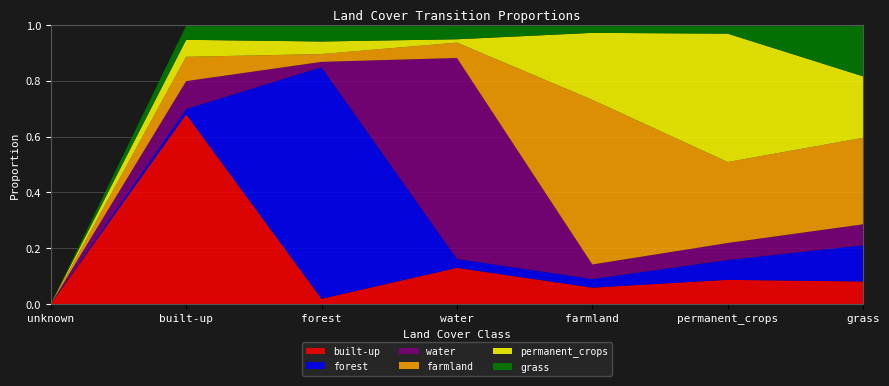

Reading right to left, extract all data points from this chart.

built-up: grass=0.1	permanent_crops=0.1	farmland=0.1	water=0.1	forest=0.0	built-up=0.7	unknown=0.0
forest: grass=0.1	permanent_crops=0.1	farmland=0.0	water=0.0	forest=0.8	built-up=0.0	unknown=0.0
water: grass=0.1	permanent_crops=0.1	farmland=0.1	water=0.7	forest=0.0	built-up=0.1	unknown=0.0
farmland: grass=0.3	permanent_crops=0.3	farmland=0.6	water=0.1	forest=0.0	built-up=0.1	unknown=0.0
permanent_crops: grass=0.2	permanent_crops=0.5	farmland=0.2	water=0.0	forest=0.0	built-up=0.1	unknown=0.0
grass: grass=0.2	permanent_crops=0.0	farmland=0.0	water=0.0	forest=0.1	built-up=0.1	unknown=0.0